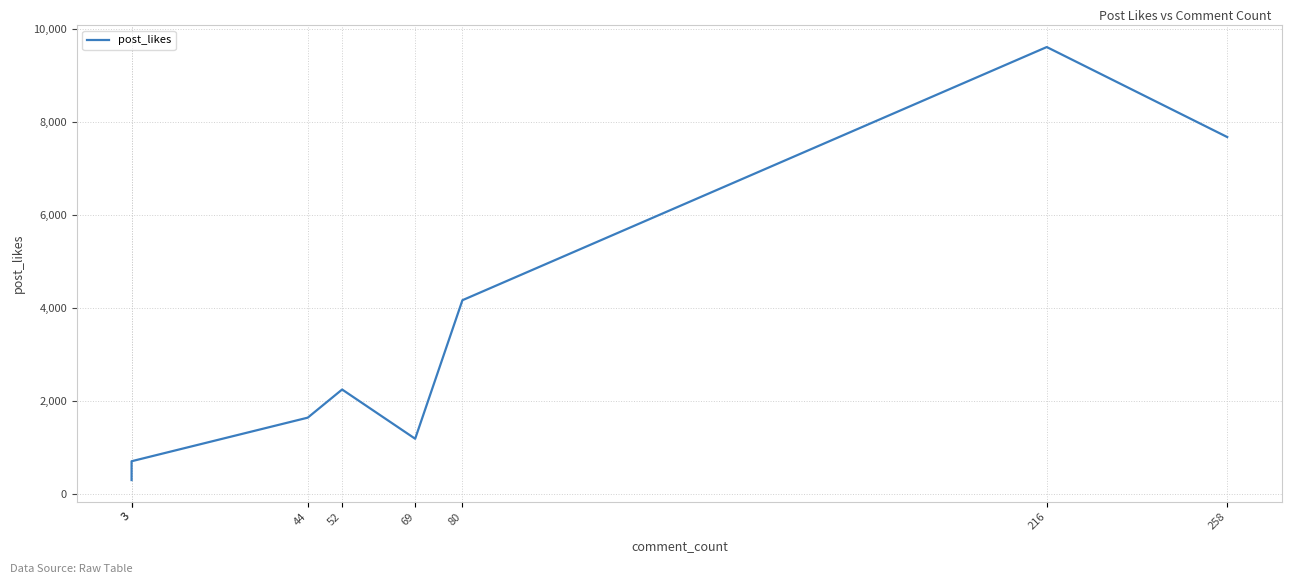

Rank the categories by value from lowest to highest.

3, 3, 69, 44, 52, 80, 258, 216